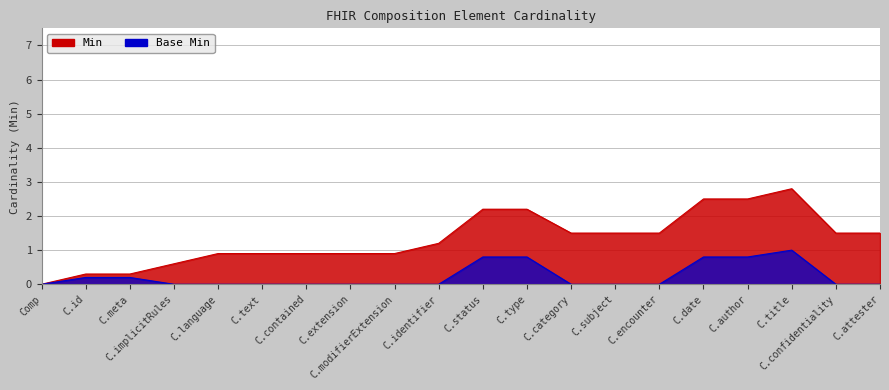

Which has a higher value, C.id or Comp?

C.id